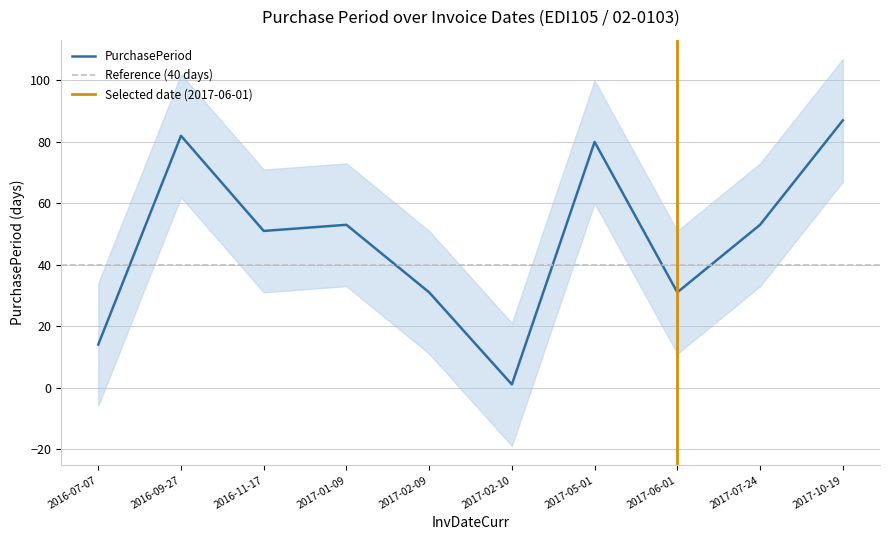

True or false: the data has more than 2 interior local peaks.

True